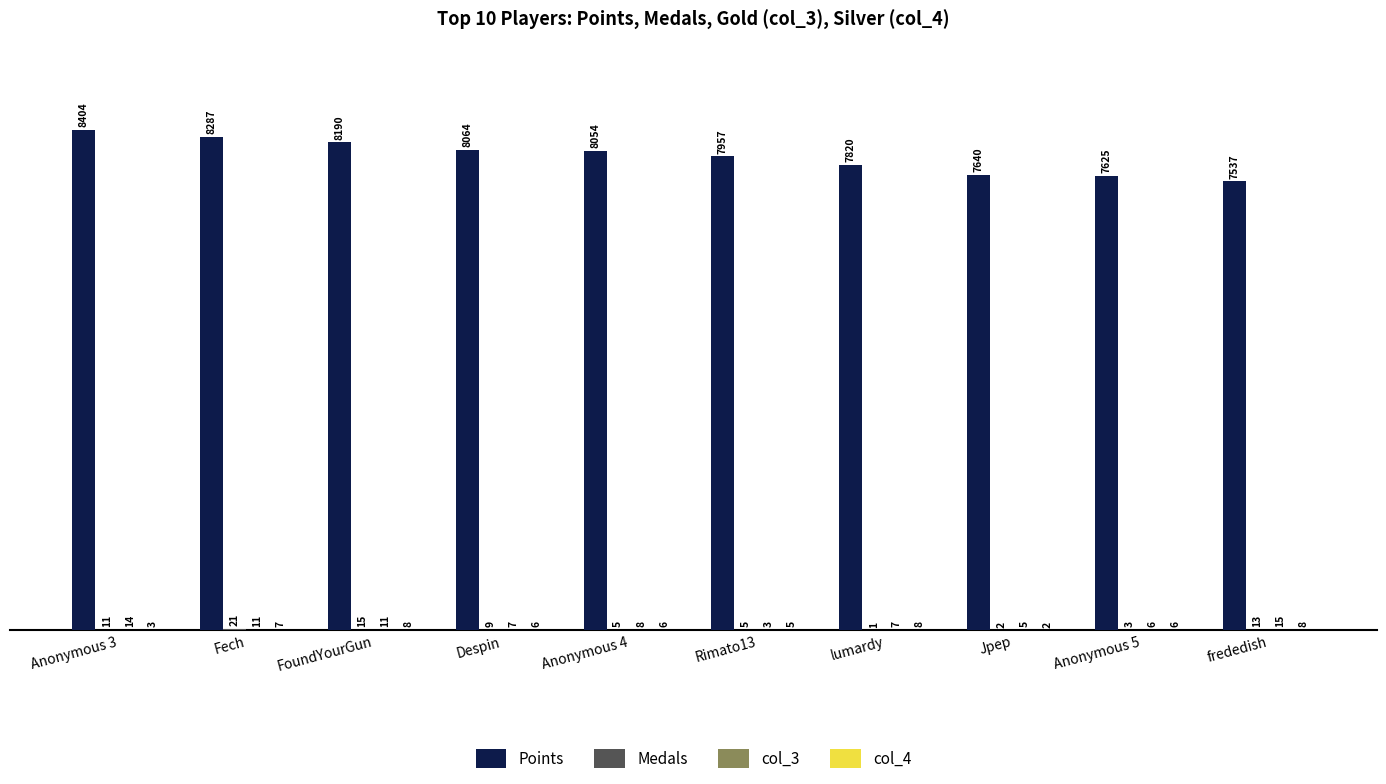

Which series has the largest total across all categories?

Points